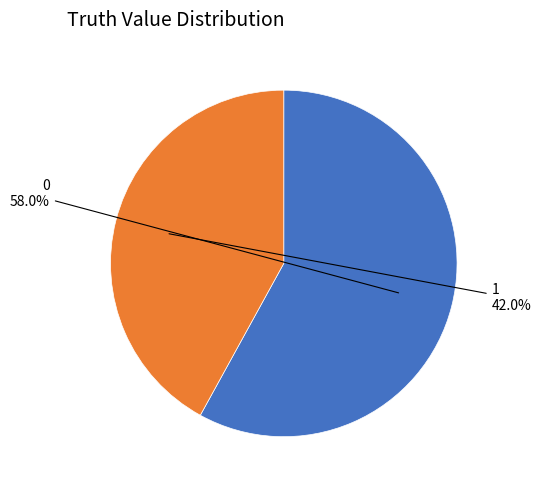

Is there a majority slice in this chart?

Yes